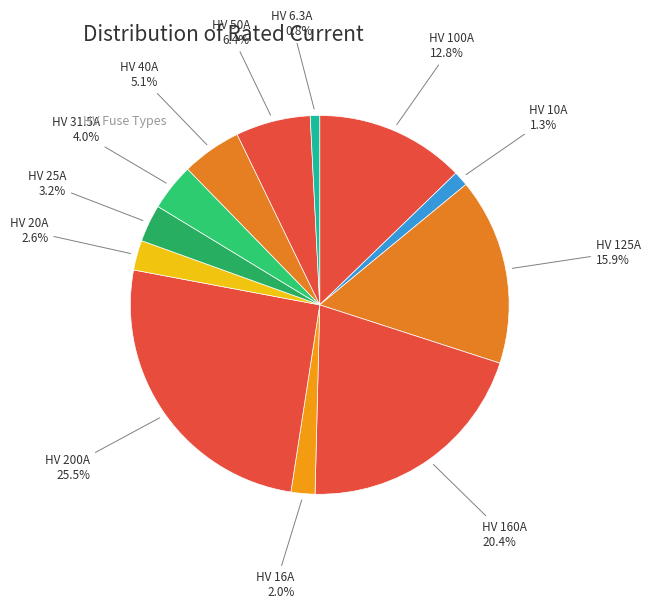

Between HV 6.3A and HV 200A, which is larger?

HV 200A